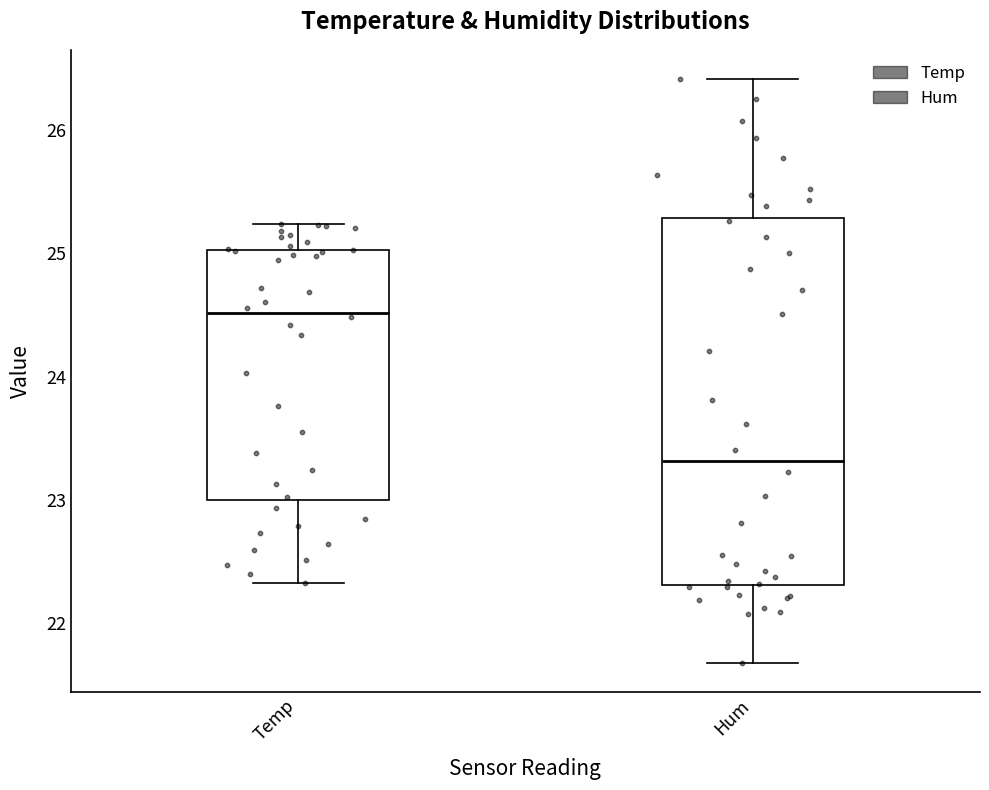

Comparing the boxes themselves (not the whiskers), which one is the tallest?

Hum